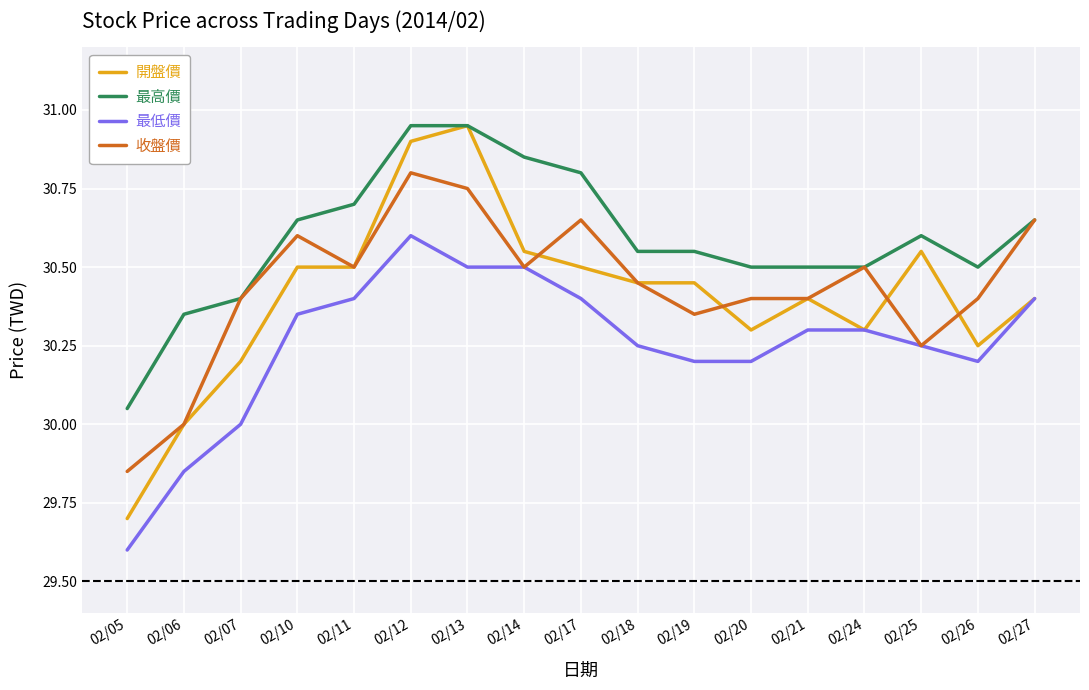

How many lines are shown in the chart?

4